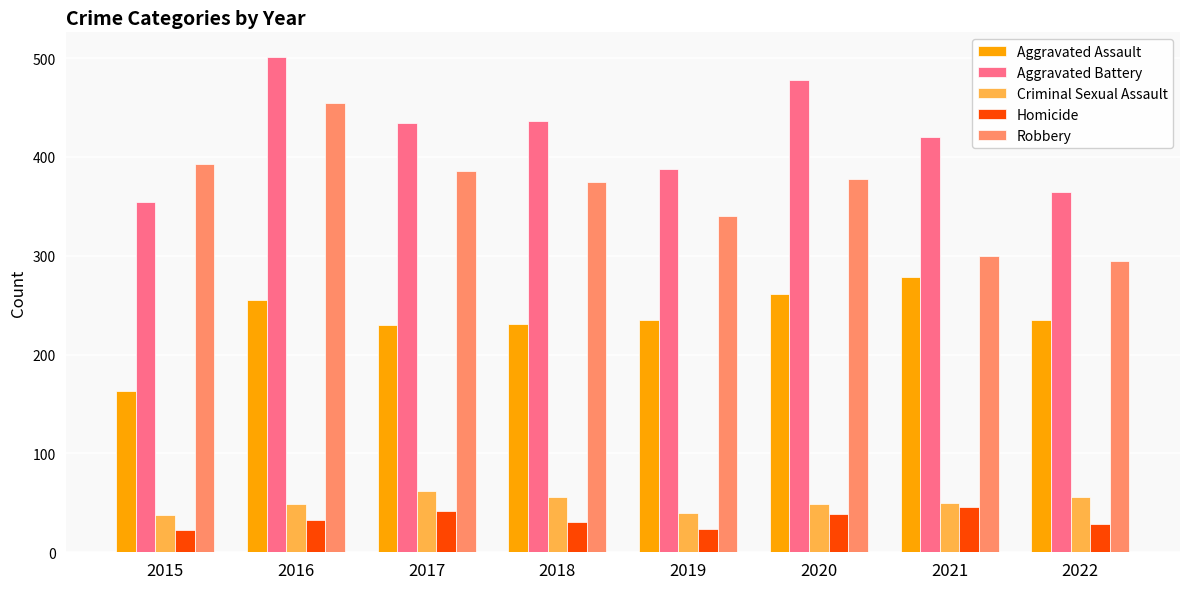

What is the spread (max minus min) of values at 2020?

439